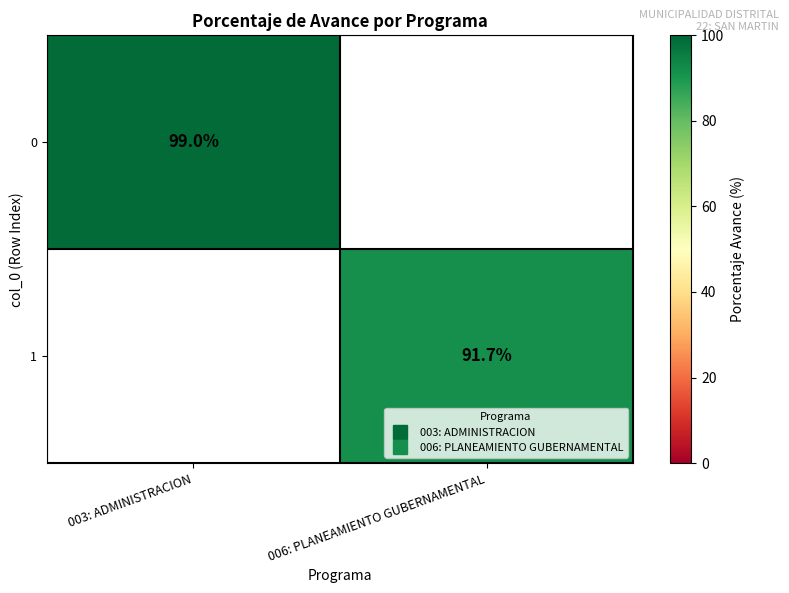

The 1 series shows 91.7 at 006: PLANEAMIENTO GUBERNAMENTAL. True or false?

True